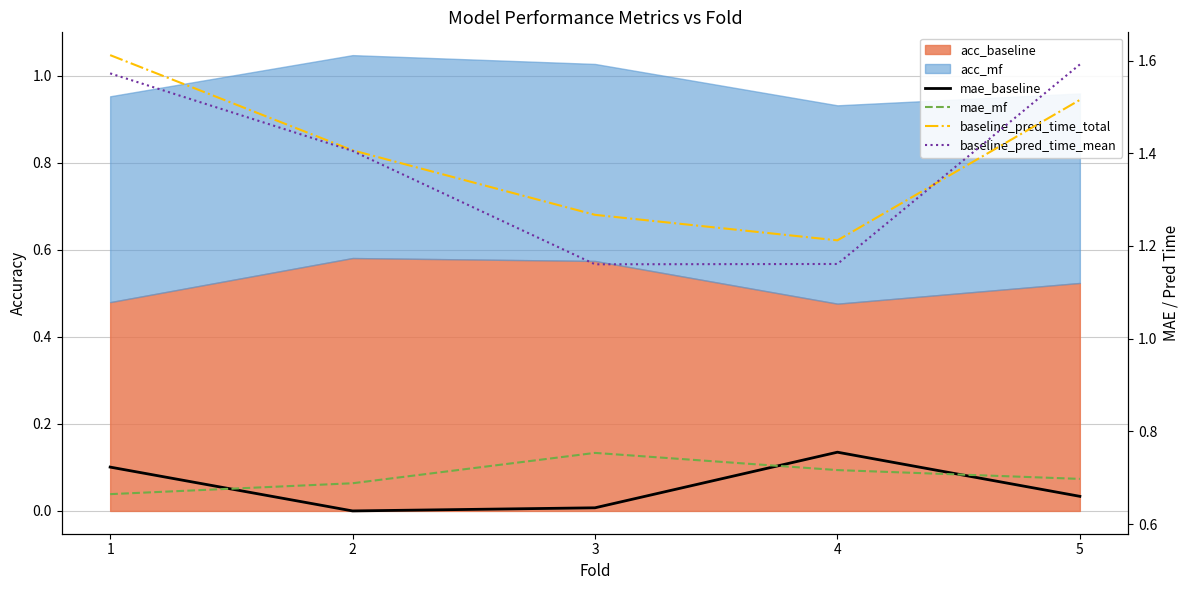

Is it true that mae_mf equals 0.7 at 2?

True